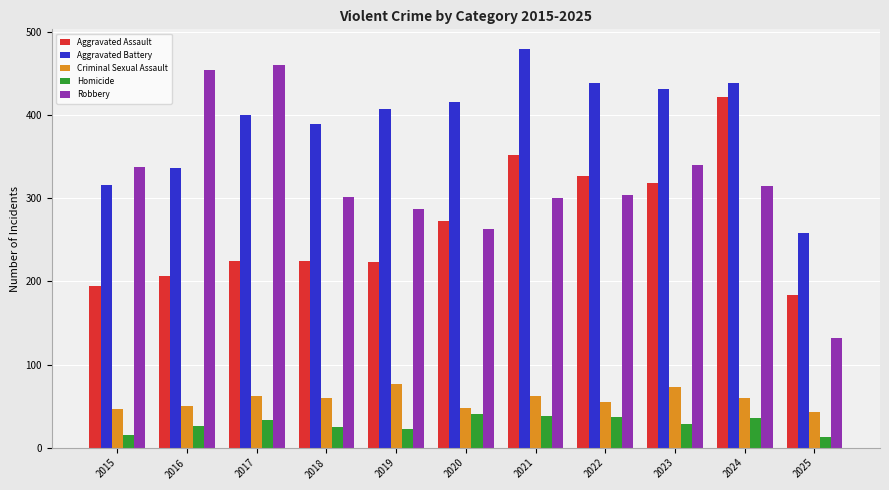

What is the greatest value displayed?

479